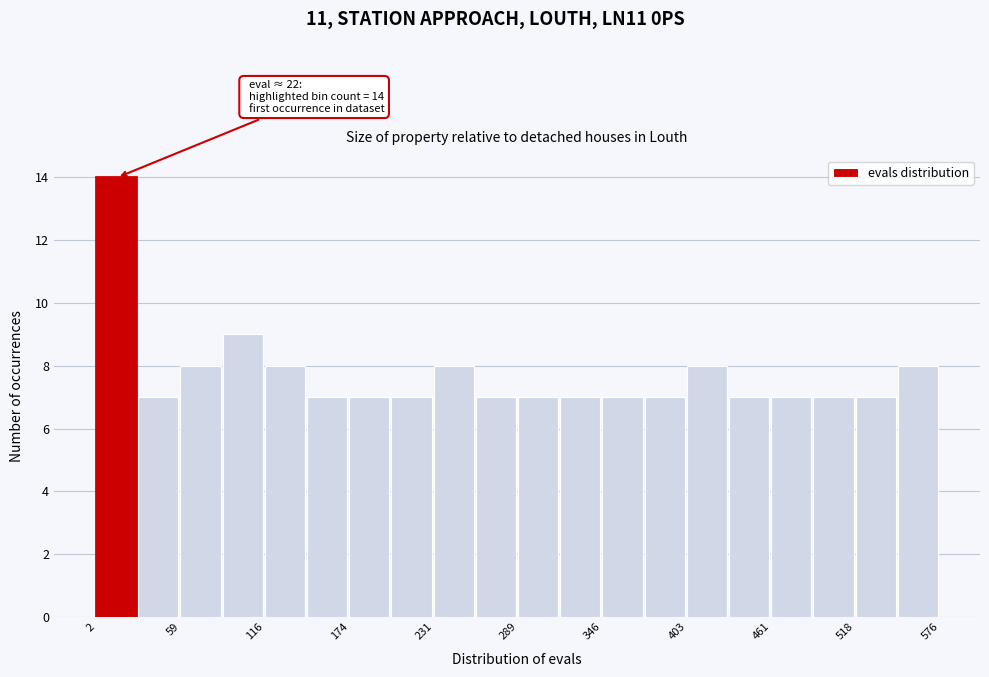

Around what value on the x-axis is the tallest bar? Give the approximate position of its centre, as read against the axis.

20